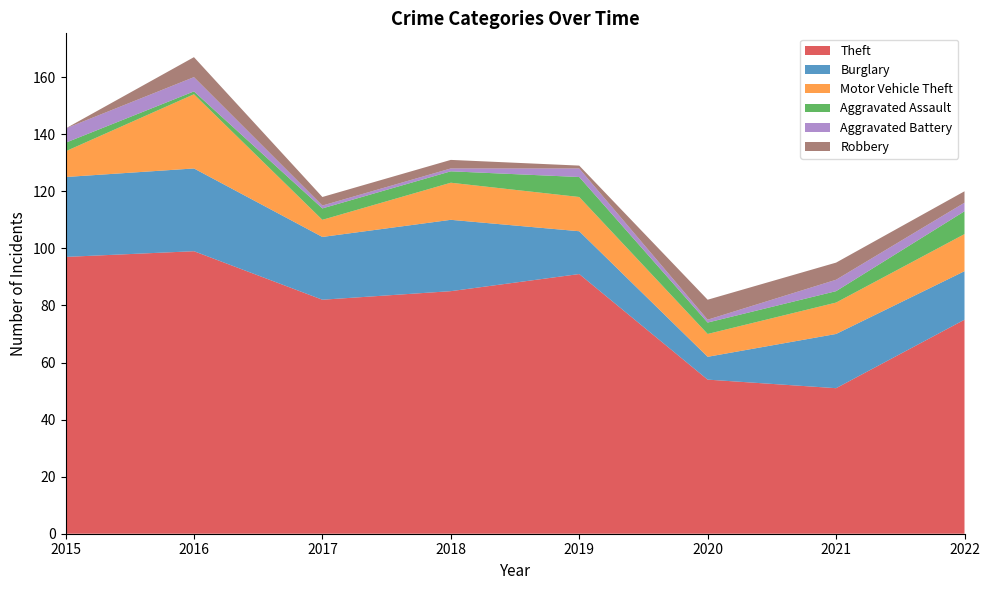

Reading left to right, what are all the values shown in this chart?

Theft: 97	99	82	85	91	54	51	75
Burglary: 28	29	22	25	15	8	19	17
Motor Vehicle Theft: 9	26	6	13	12	8	11	13
Aggravated Assault: 3	1	4	4	7	4	4	8
Aggravated Battery: 5	5	1	1	3	1	4	3
Robbery: 0	7	3	3	1	7	6	4